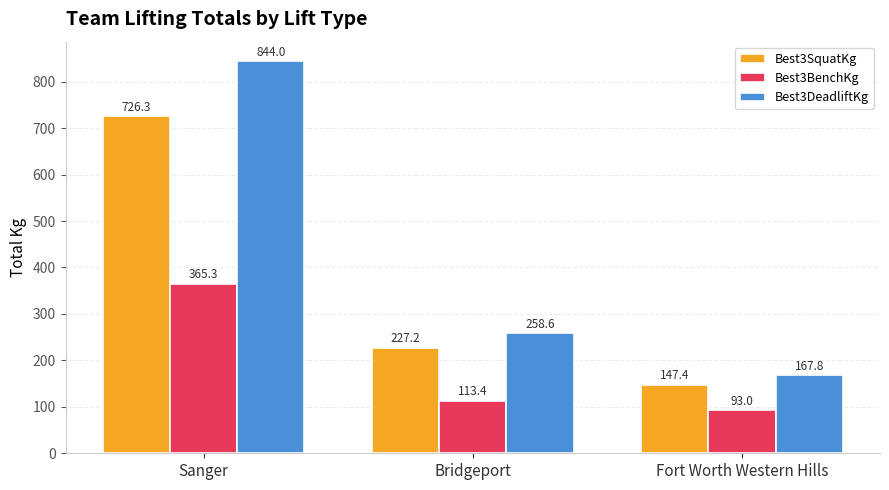

Rank the categories by Best3SquatKg value from highest to lowest.

Sanger, Bridgeport, Fort Worth Western Hills